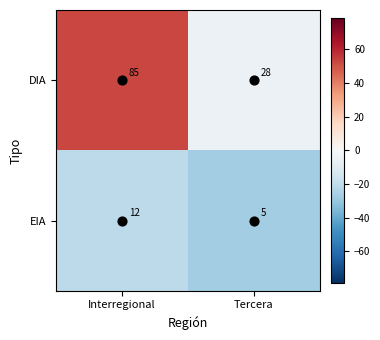

At which category is the sum across all series the highest?

Interregional